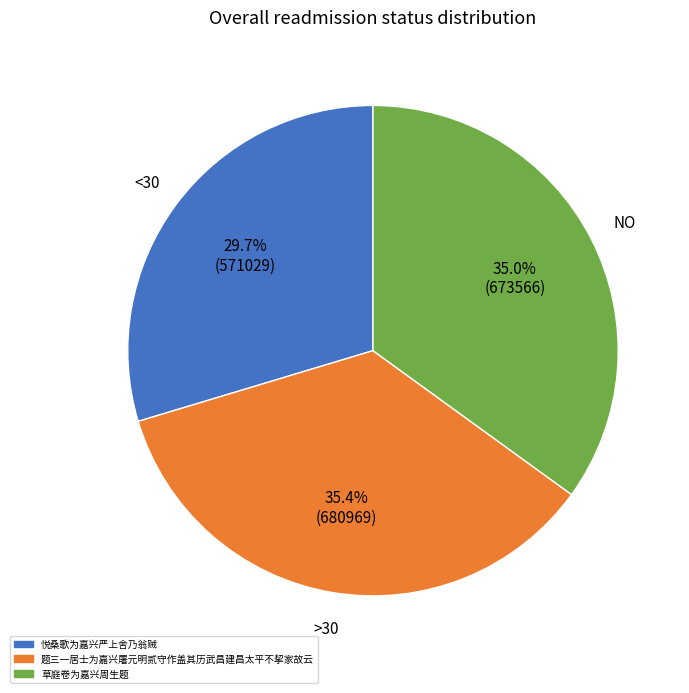

Approximately how many times larger is the value at 悦桑歌为嘉兴严上舍乃翁贼 compared to 题三一居士为嘉兴屠元明贰守作盖其历武昌建昌太平不挈家故云?

0.8